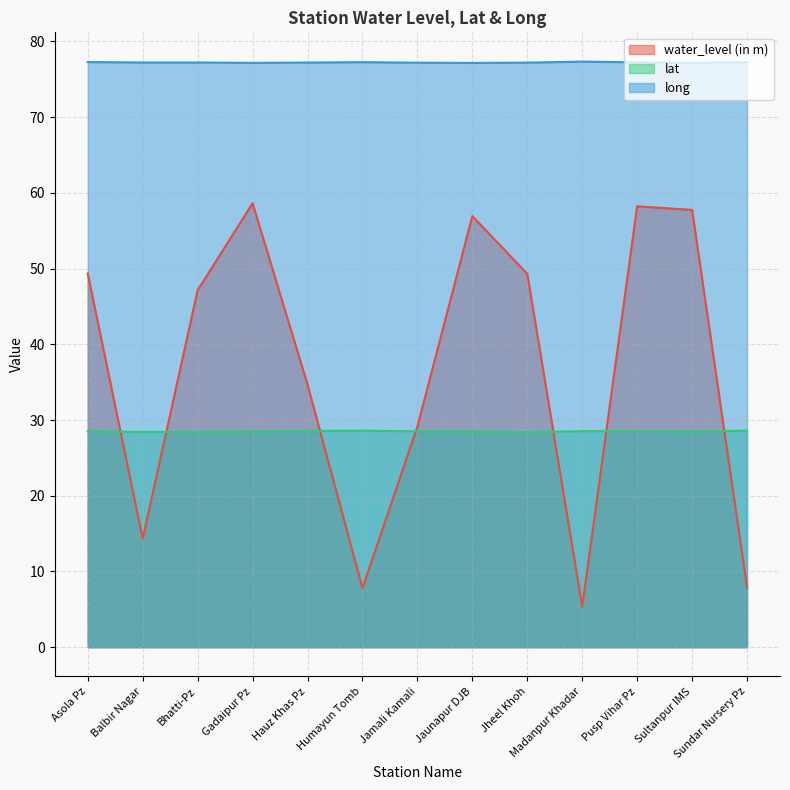

The lat series shows 28.5 at Gadaipur Pz. True or false?

True